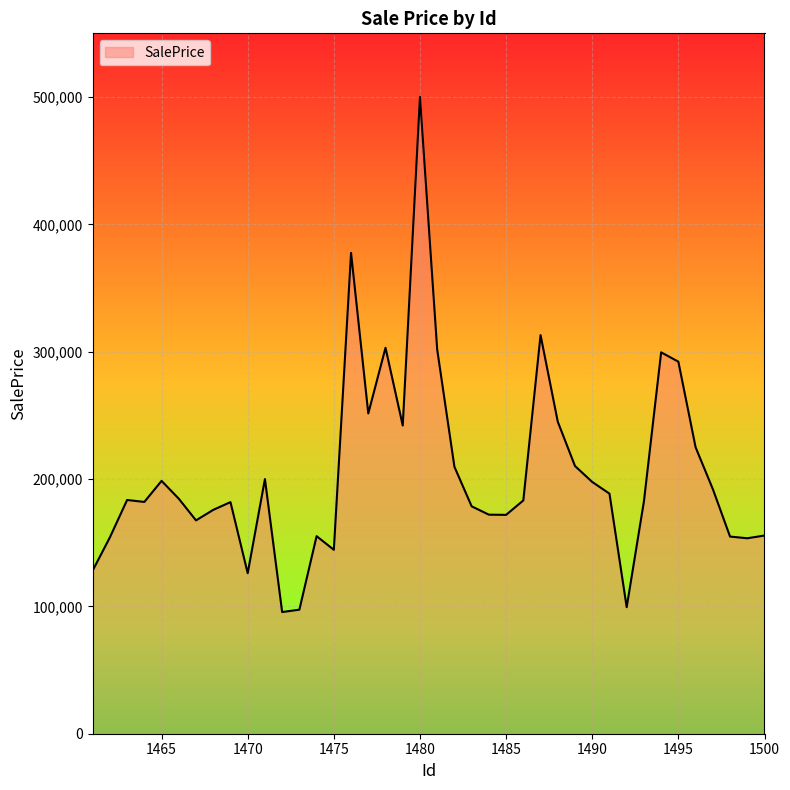

What is the smallest value displayed?

95548.4